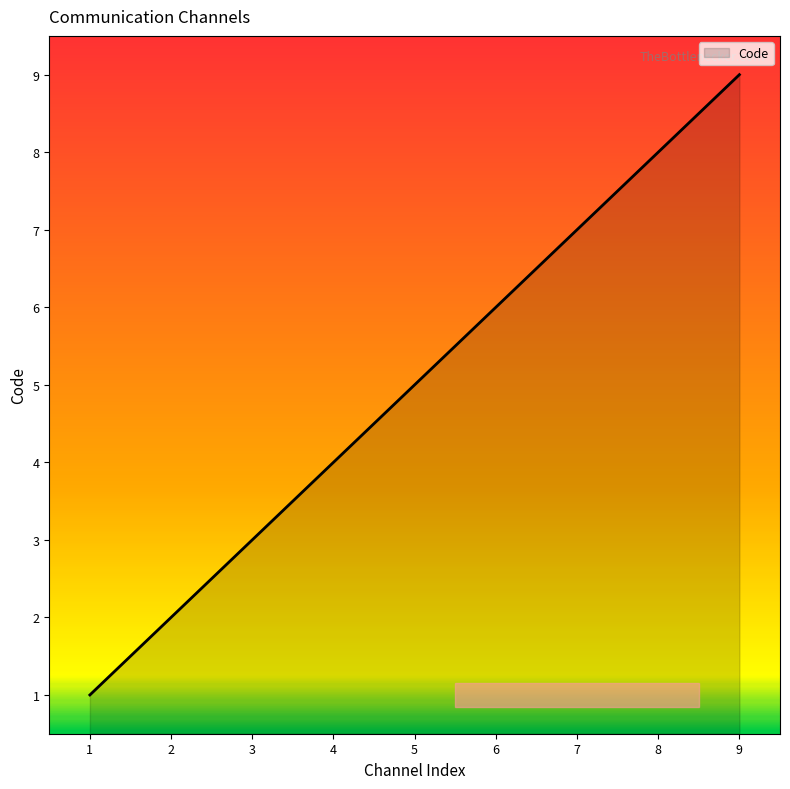

What is the maximum value shown in the chart?

9